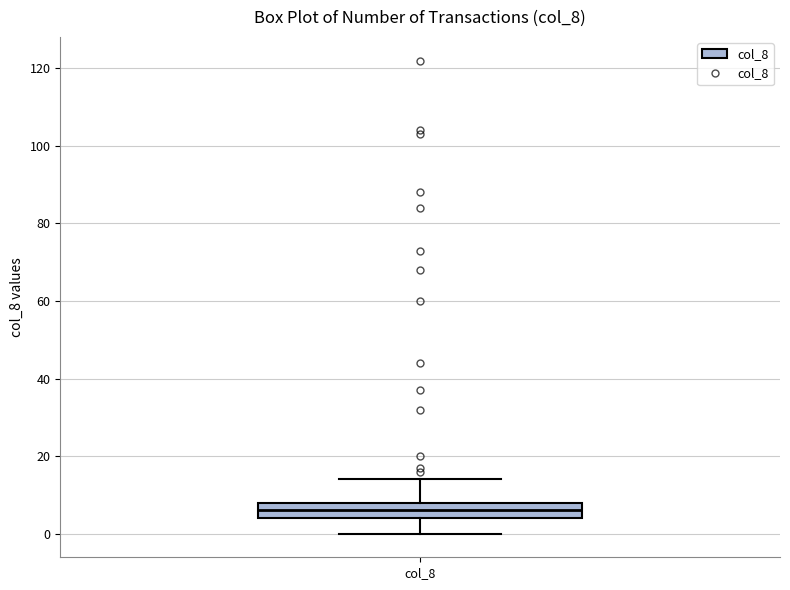

Where is the lower edge of the box for col_8 on the y-axis? The values are not printed on the chart, so give them approximately, as read against the axis.

4